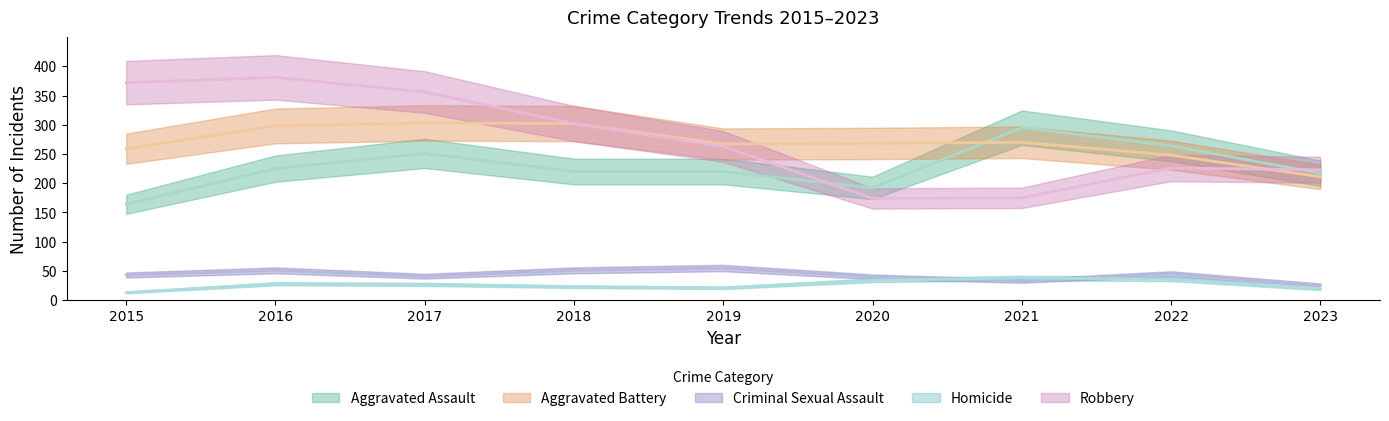

What value does the Aggravated Battery series have at 2020, to the nearest 10?

270